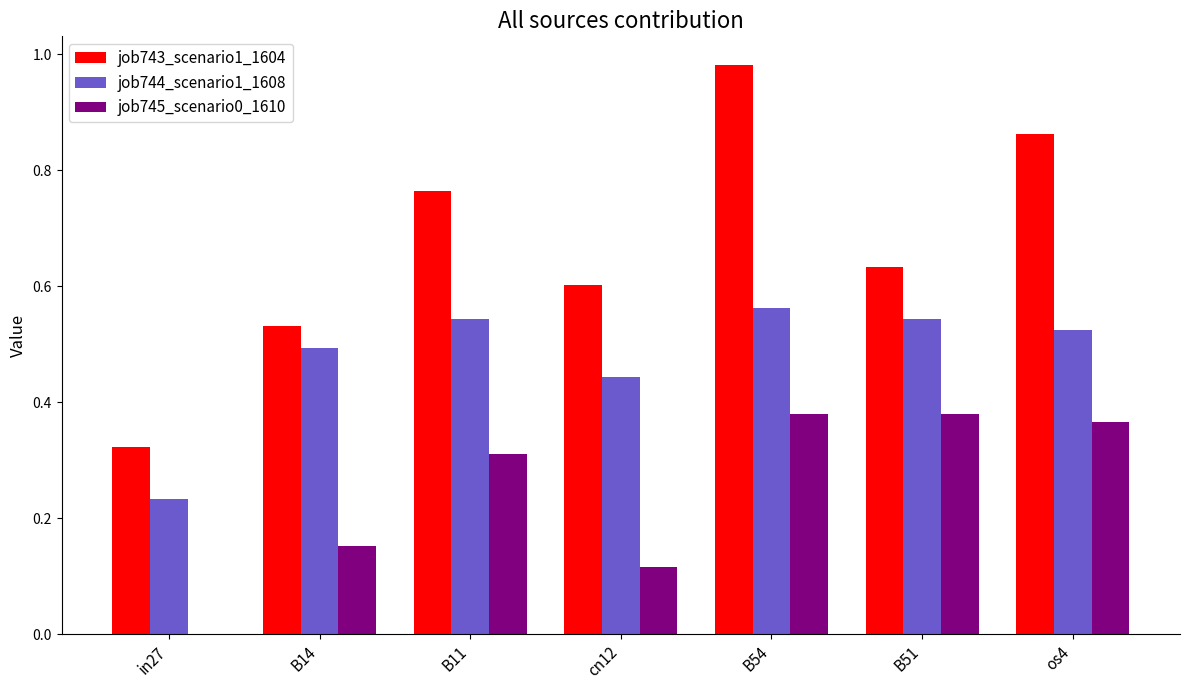

At which category does the chart reach its peak across all series?

B54